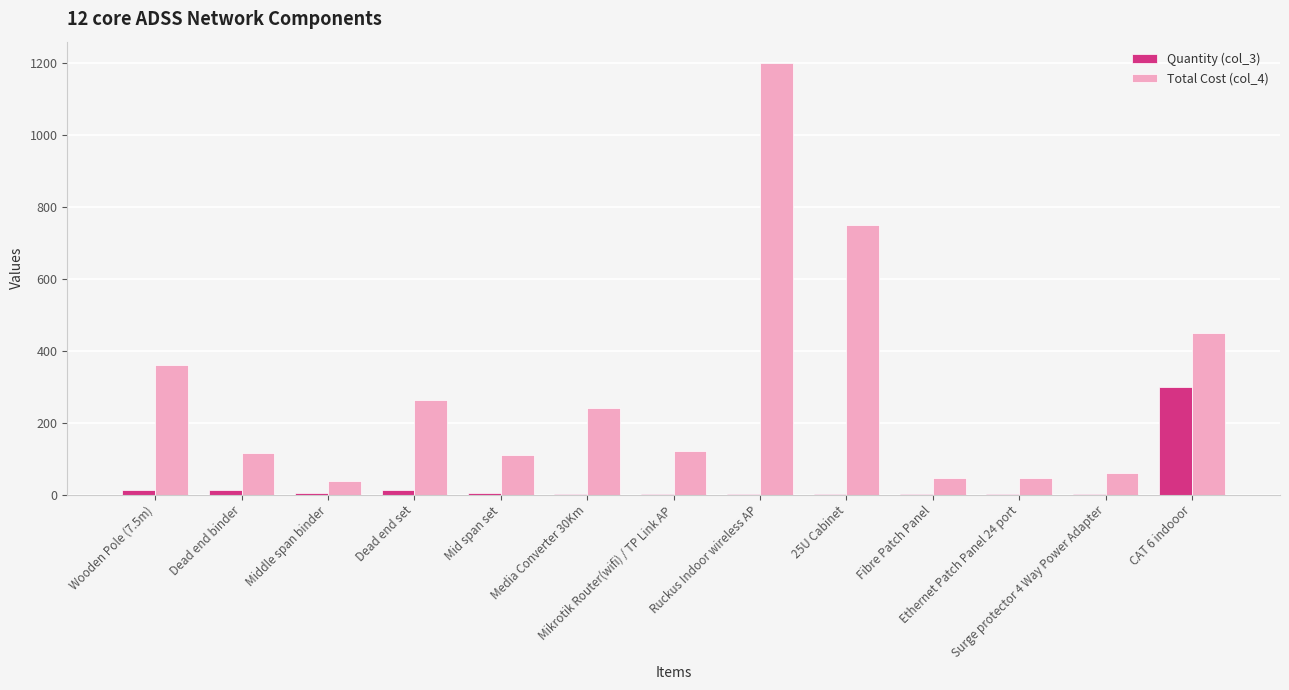

Rank the series by their maximum value, from highest to lowest.

Total Cost (col_4), Quantity (col_3)